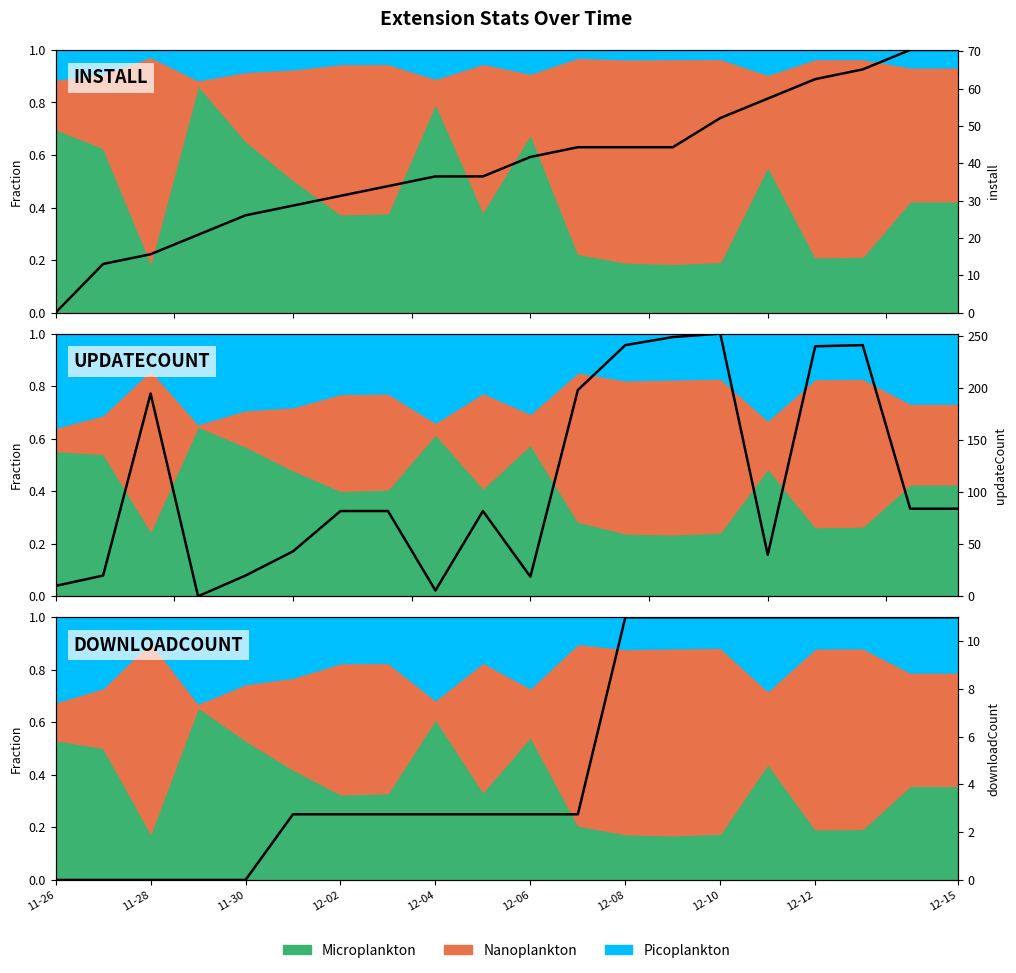

Reading left to right, transcribe all the data shown in this chart.

install: 0.0	0.2	0.2	0.3	0.4	0.4	0.4	0.5	0.5	0.5	0.6	0.6	0.6	0.6	0.7	0.8	0.9	0.9	1.0	1.0
updateCount: 0.0	0.1	0.8	0.0	0.1	0.2	0.3	0.3	0.0	0.3	0.1	0.8	1.0	1.0	1.0	0.2	1.0	1.0	0.3	0.3
downloadCount: 0.0	0.0	0.0	0.0	0.0	0.2	0.2	0.2	0.2	0.2	0.2	0.2	1.0	1.0	1.0	1.0	1.0	1.0	1.0	1.0